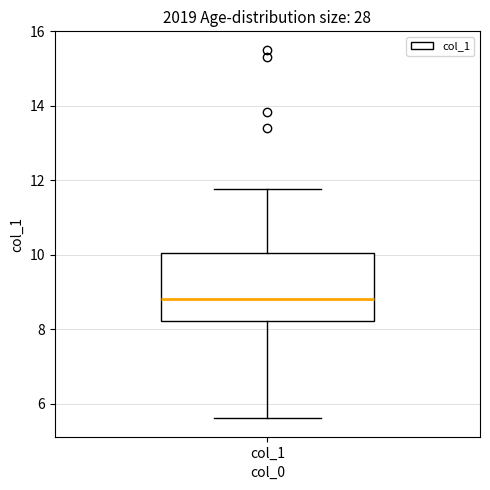

Transcribe this box plot: give where the median line is, the range the box spans, and where the two whiskers end, as read against the y-axis. The values are not printed on the chart, so give them approximately, as read against the axis.

median 8.8, box 8.2 to 10.0, whiskers 5.6 to 11.8